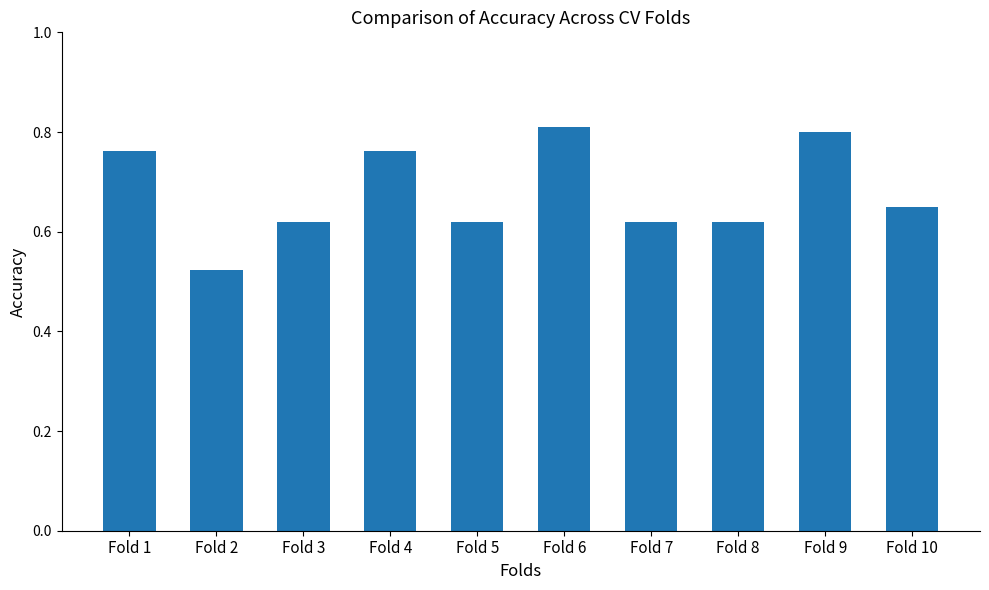

Which has a higher value, Fold 1 or Fold 6?

Fold 6